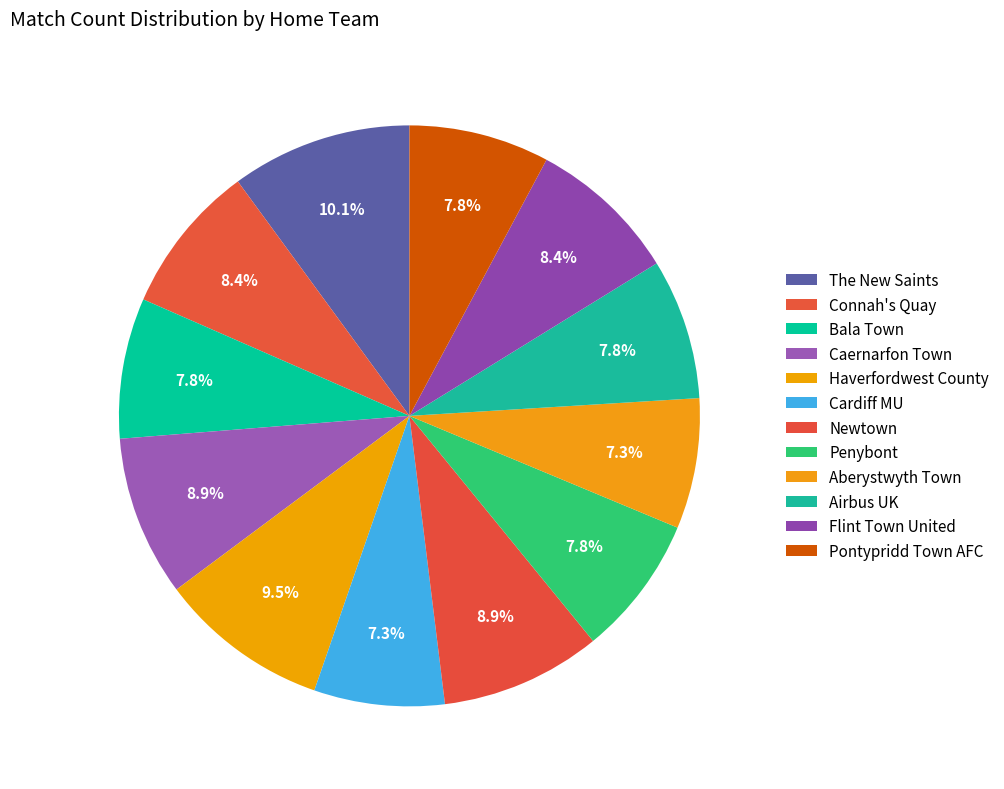

How many segments does this pie chart have?

12